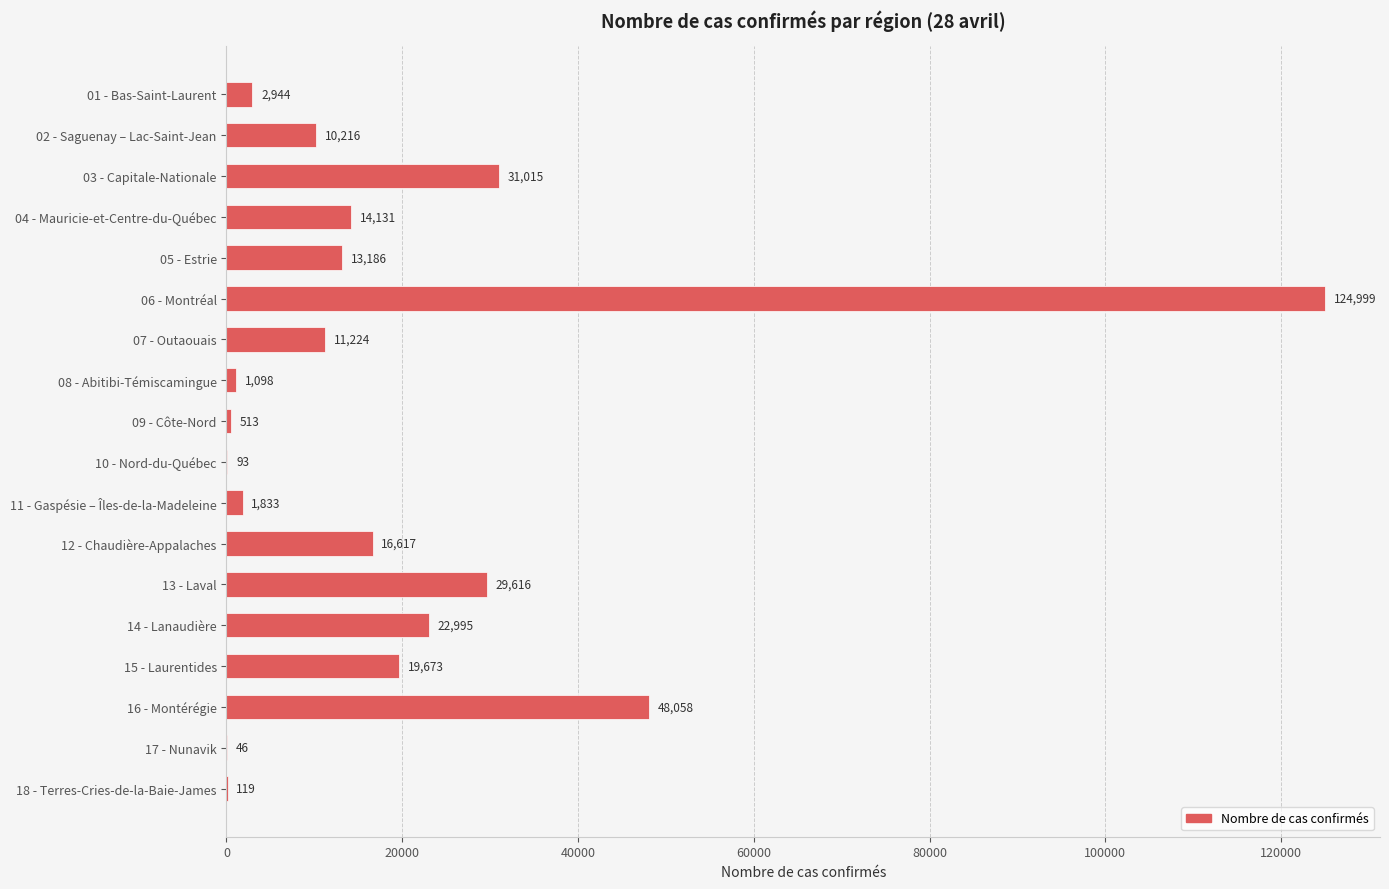

Are the bars horizontal?

Yes